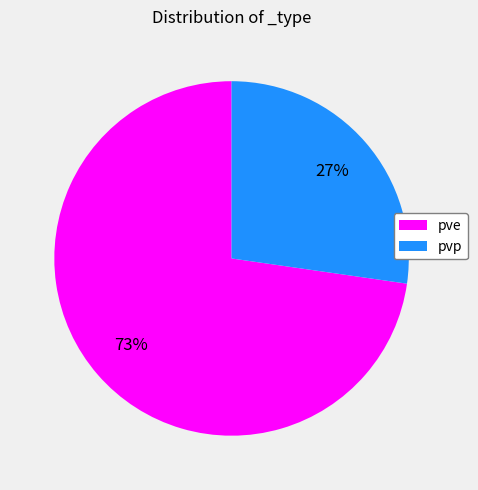

To the nearest percent, what portion does pve represent?

73%